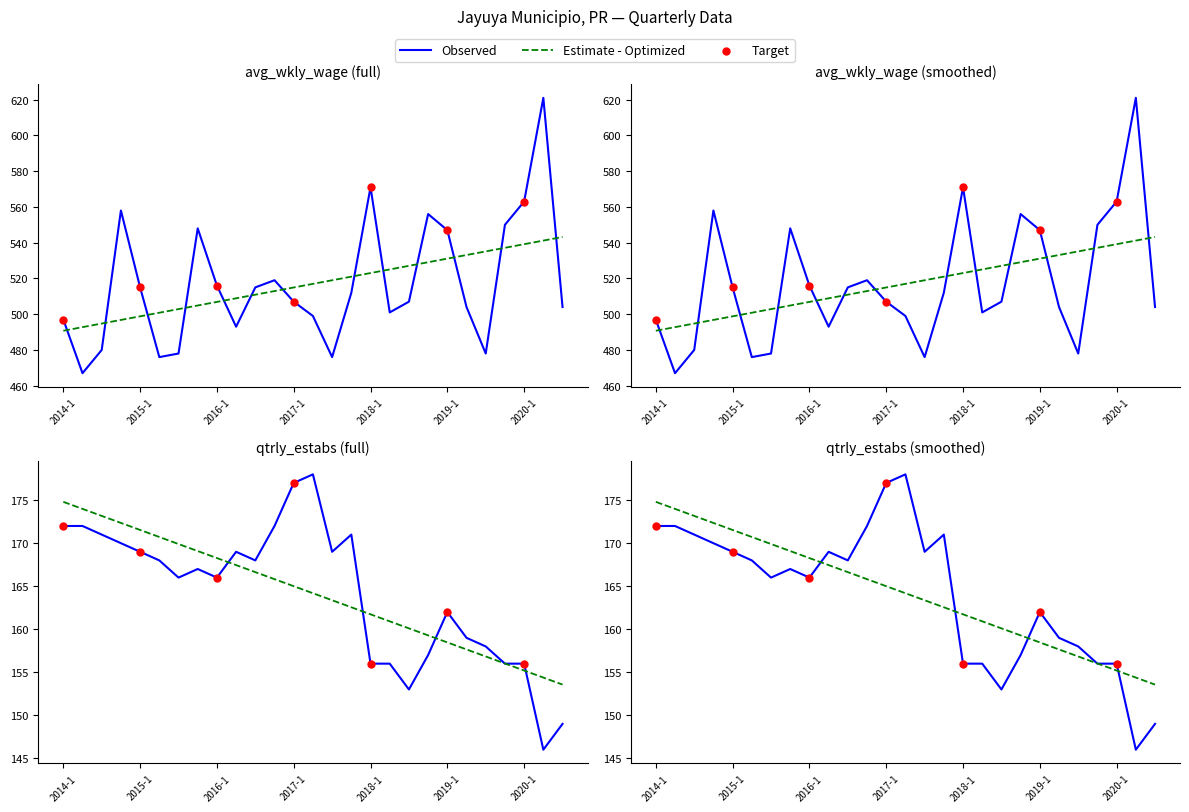

At how many categories does at least one series exceed 233?

27